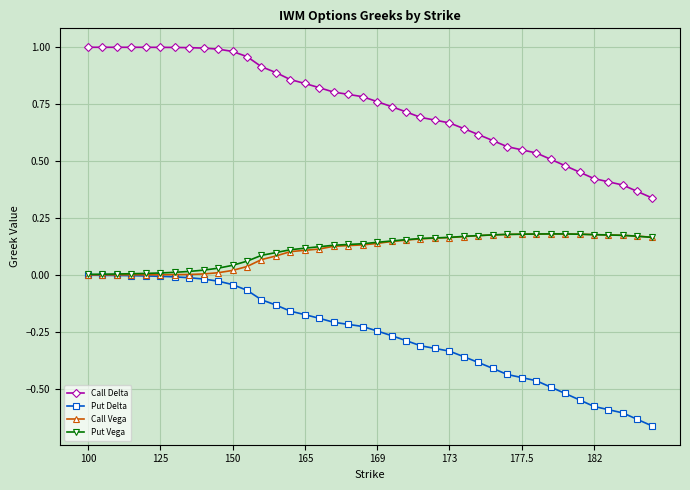

True or false: Call Delta and Put Delta cross at least once.

False